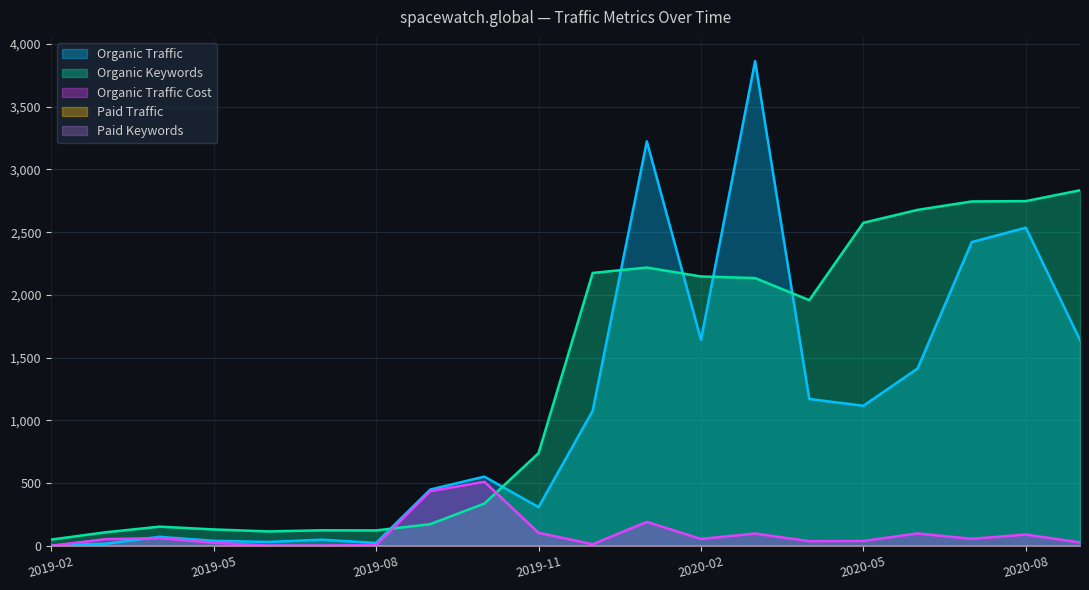

Reading left to right, what are all the values shown in this chart?

Organic Traffic: 2019-02=3	2019-03=16	2019-04=71	2019-05=39	2019-06=30	2019-07=48	2019-08=22	2019-09=448	2019-10=551	2019-11=308	2019-12=1076	2020-01=3224	2020-02=1642	2020-03=3864	2020-04=1170	2020-05=1116	2020-06=1413	2020-07=2421	2020-08=2536	2020-09=1640
Organic Keywords: 2019-02=49	2019-03=107	2019-04=152	2019-05=130	2019-06=114	2019-07=123	2019-08=122	2019-09=172	2019-10=336	2019-11=738	2019-12=2175	2020-01=2218	2020-02=2147	2020-03=2134	2020-04=1958	2020-05=2575	2020-06=2678	2020-07=2745	2020-08=2748	2020-09=2834
Organic Traffic Cost: 2019-02=0	2019-03=52	2019-04=61	2019-05=24	2019-06=2	2019-07=2	2019-08=5	2019-09=435	2019-10=510	2019-11=103	2019-12=12	2020-01=190	2020-02=54	2020-03=97	2020-04=36	2020-05=38	2020-06=98	2020-07=55	2020-08=89	2020-09=26